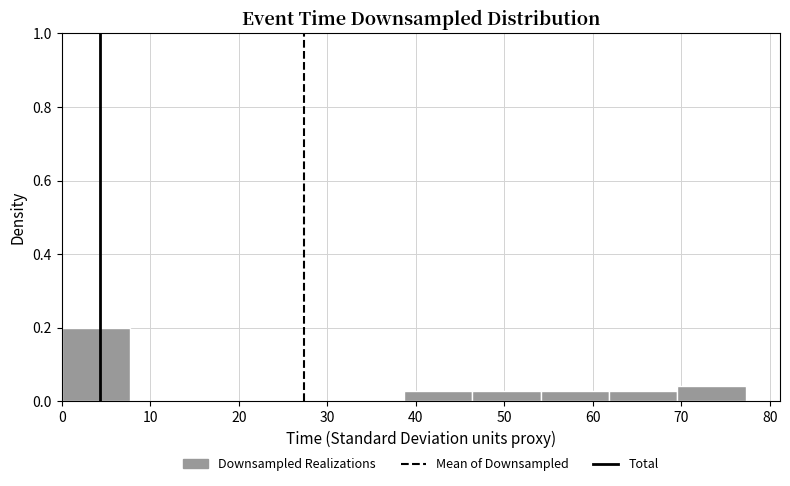

Reading left to right, transcribe this chart: for each bar, give the range it covers on the x-axis and its height. Neither the bar edges nor the heights are printed on the chart, so give them approximately, as read against the axes.

0 to 8: 0.20
8 to 15: 0
15 to 23: 0
23 to 31: 0
31 to 39: 0
39 to 46: 0.02
46 to 54: 0.02
54 to 62: 0.02
62 to 70: 0.02
70 to 77: 0.04